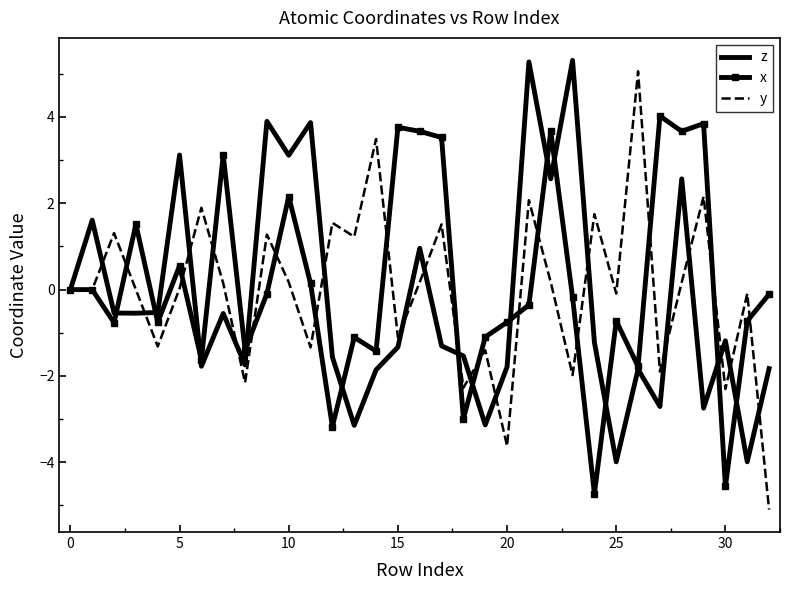

What is the highest value of the y series?

5.1